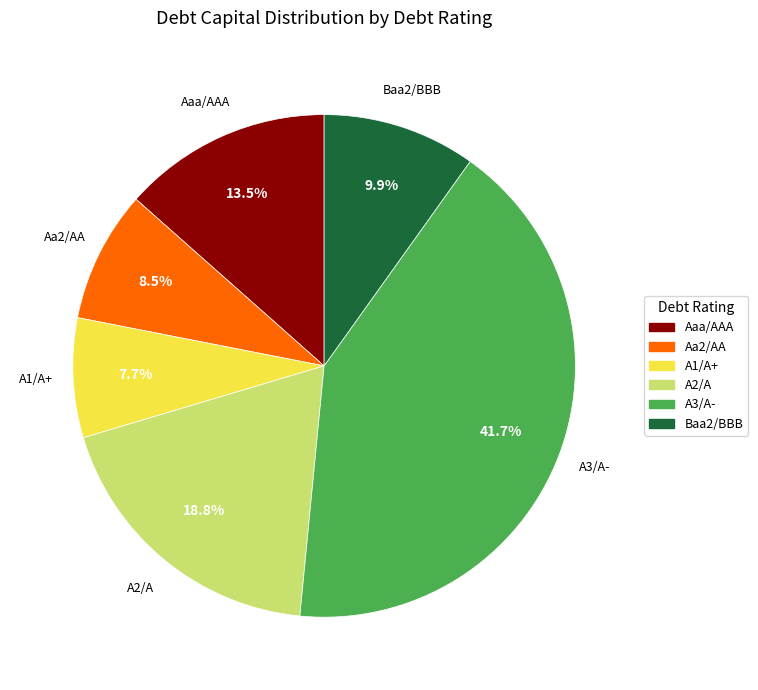

Does Aa2/AA account for over 50% of the chart?

No